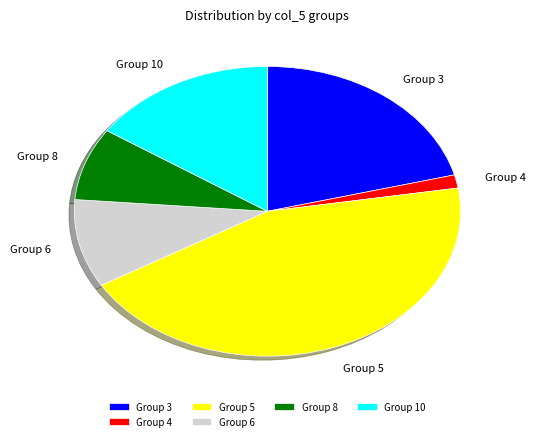

Does any single category account for the majority?

No